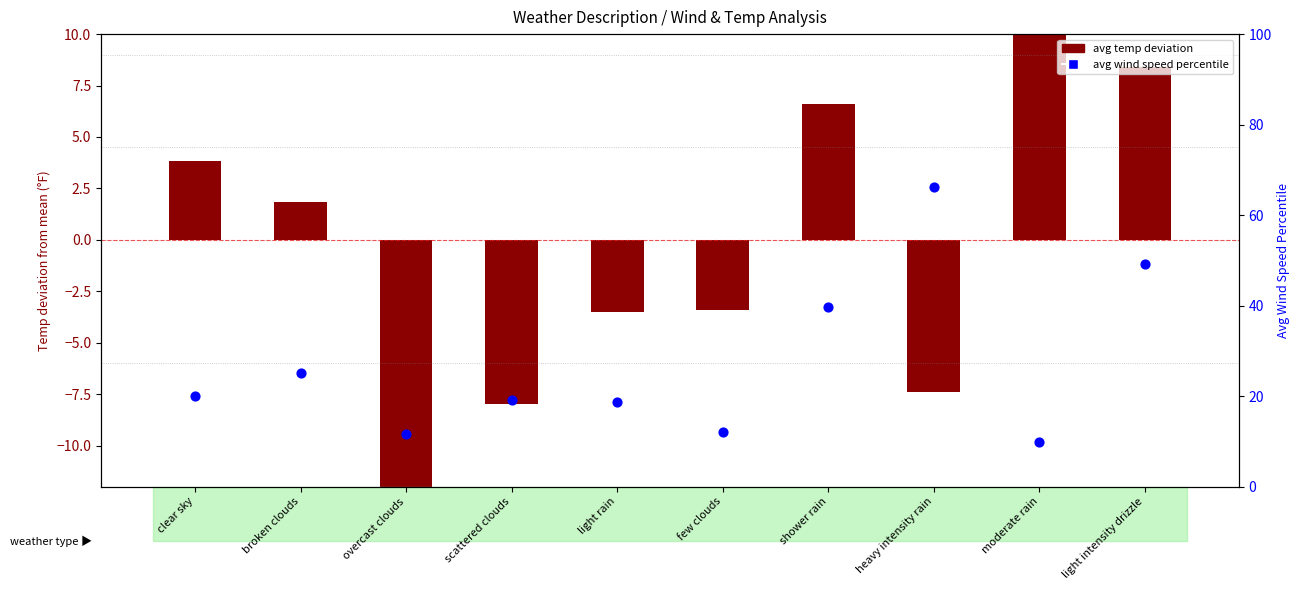

Is the value of avg wind speed percentile at clear sky greater than the value of avg temp deviation at light intensity drizzle?

Yes